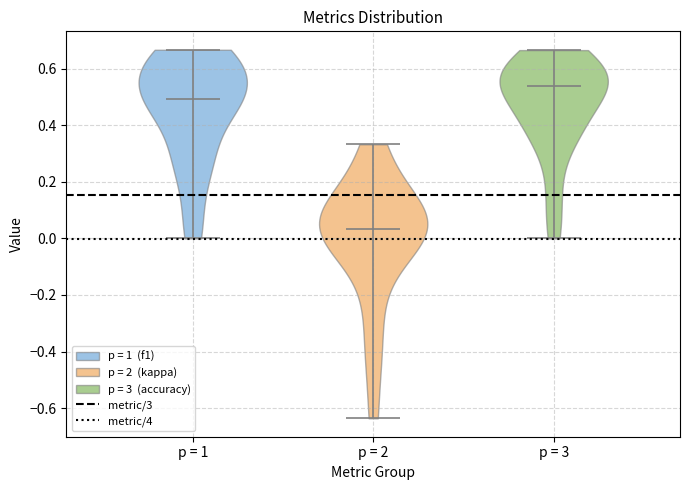

What is the lowest point the violin for p = 3 reaches on the y-axis? The values are not printed on the chart, so give them approximately, as read against the axis.

0.00